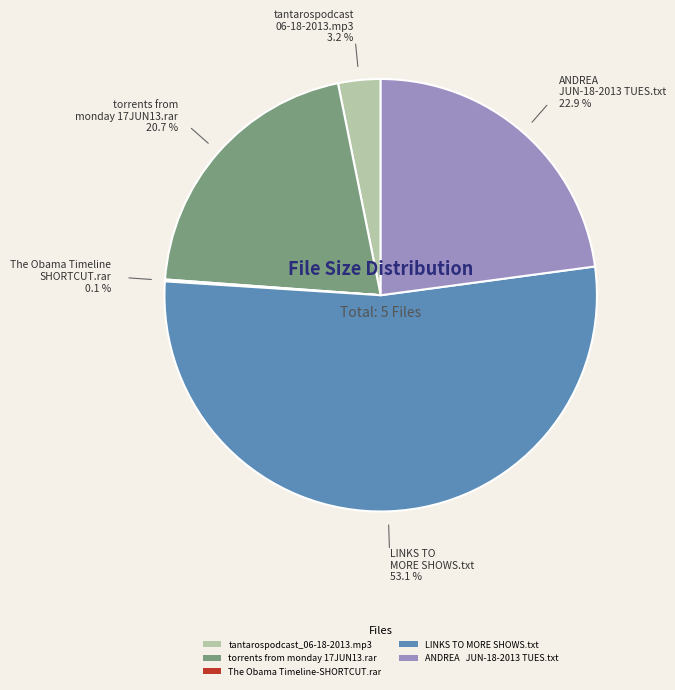

What percentage is the torrents from monday 17JUN13.rar slice, to the nearest percent?

21%